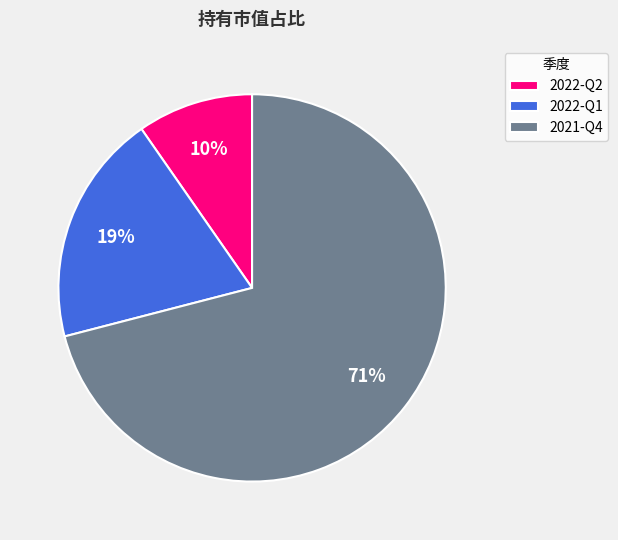

Do 2022-Q1 and 2021-Q4 together represent more than half of the pie?

Yes